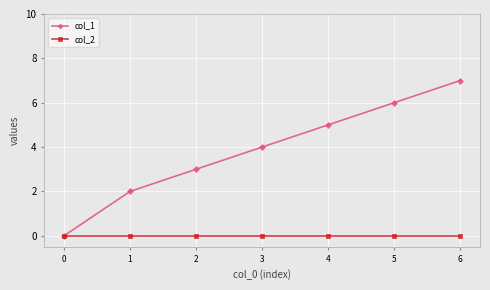

True or false: col_2 has a value of 0 at 3.

True